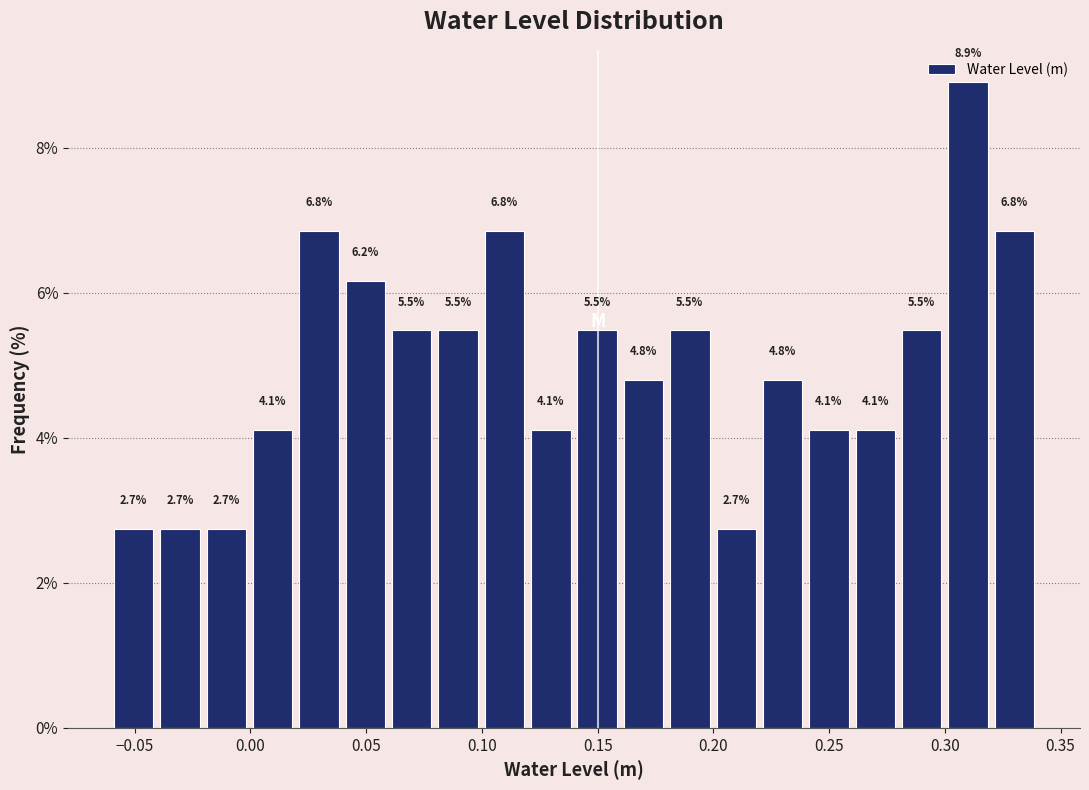

Over which range of the x-axis is the bar tallest?

0.30 to 0.32